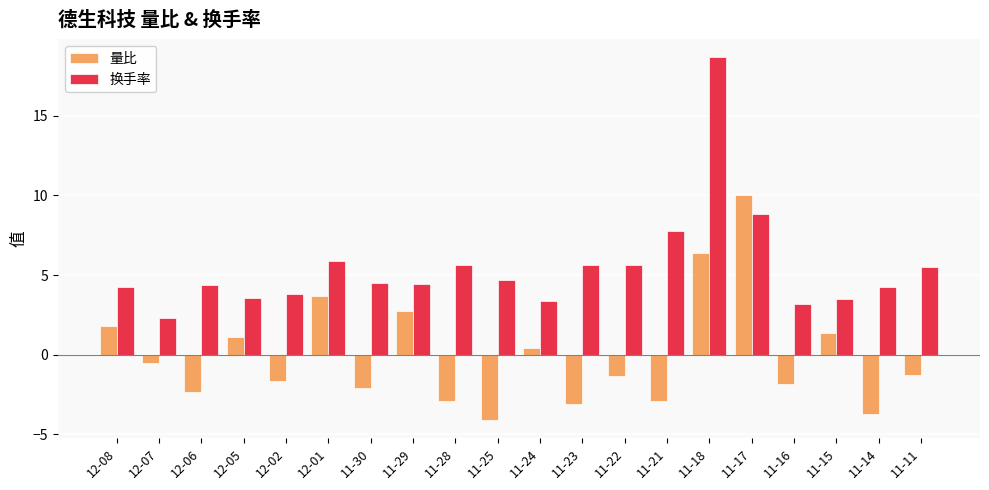

How many categories are shown in the chart?

20